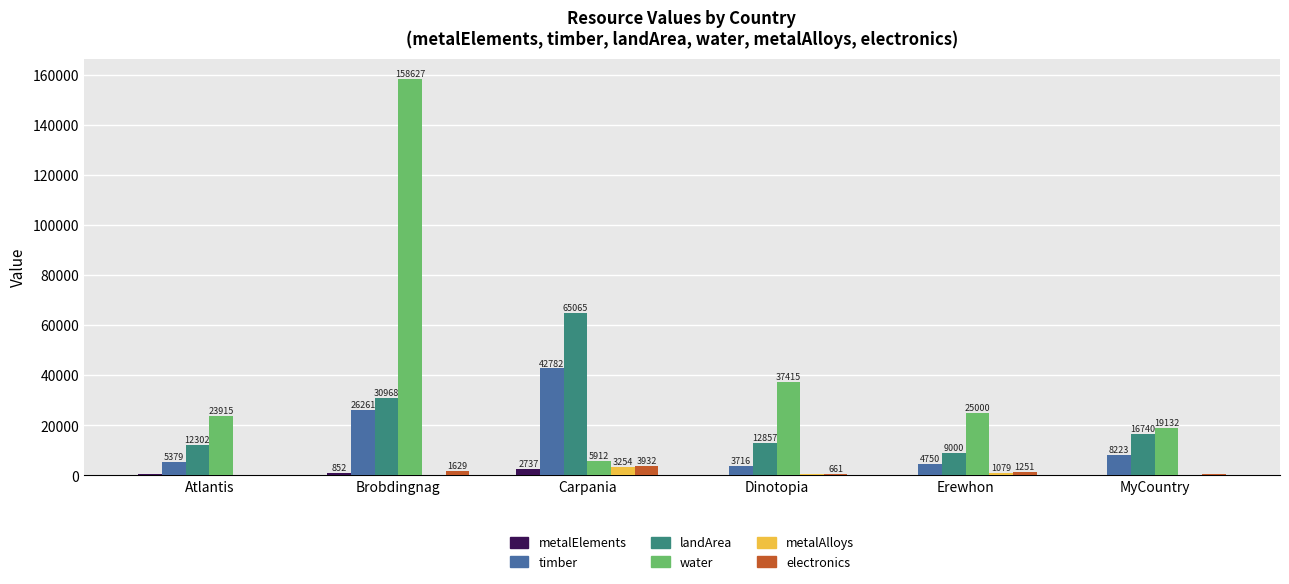

Which series has the widest spread of values?

water